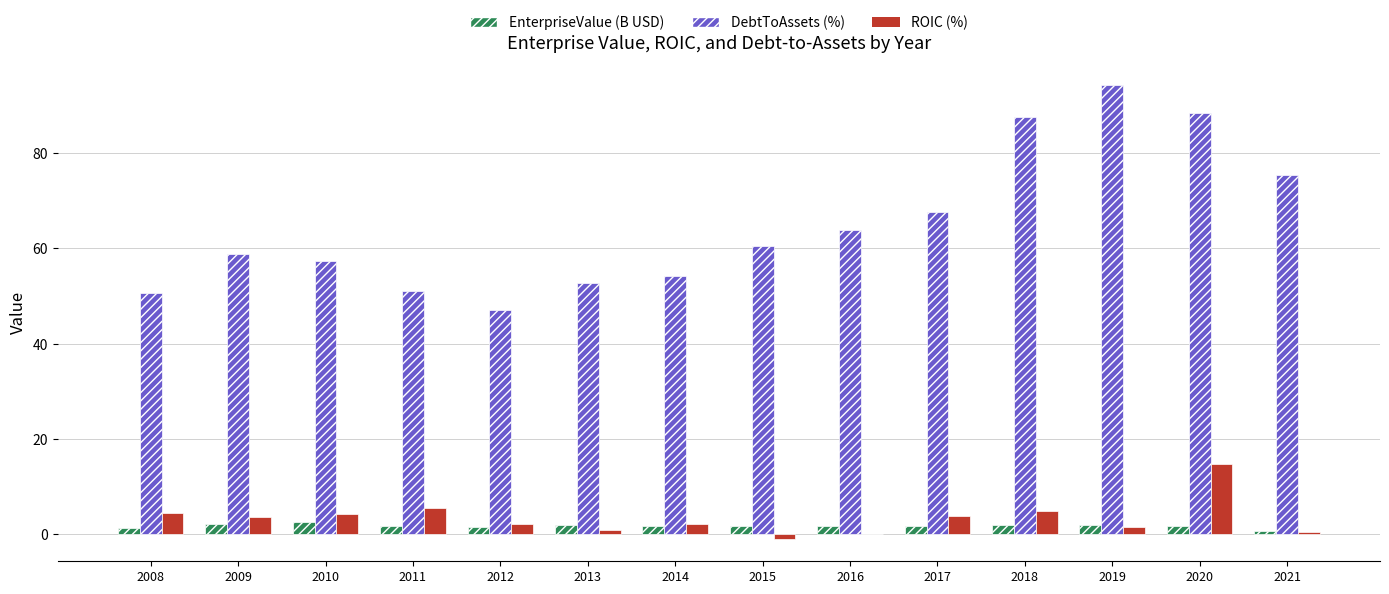

What is the greatest value displayed?

94.3